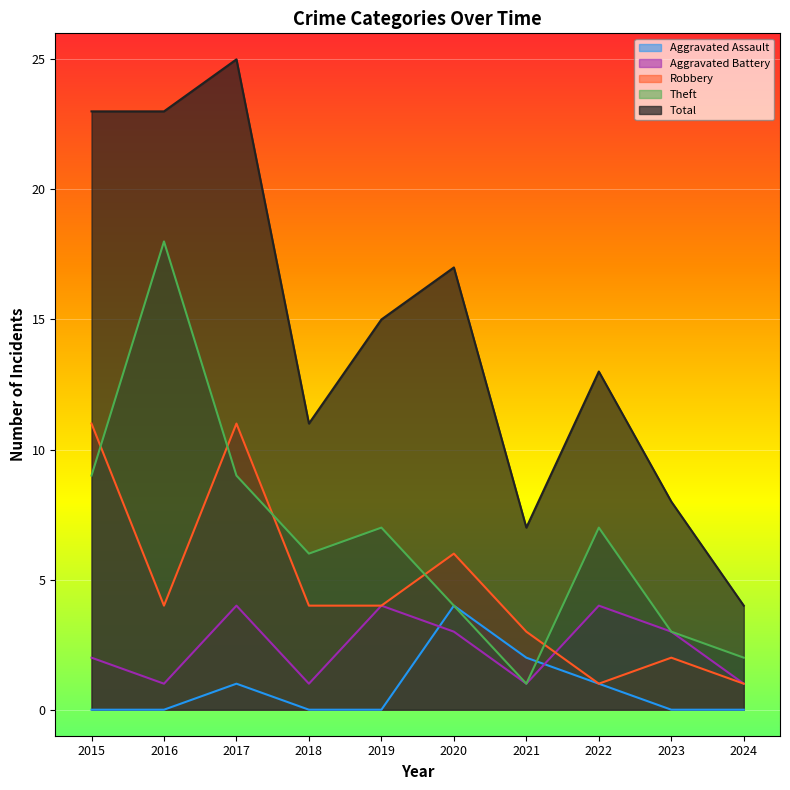

Reading left to right, list all the values displayed in this chart.

Aggravated Assault: 2015=0	2016=0	2017=1	2018=0	2019=0	2020=4	2021=2	2022=1	2023=0	2024=0
Aggravated Battery: 2015=2	2016=1	2017=4	2018=1	2019=4	2020=3	2021=1	2022=4	2023=3	2024=1
Robbery: 2015=11	2016=4	2017=11	2018=4	2019=4	2020=6	2021=3	2022=1	2023=2	2024=1
Theft: 2015=9	2016=18	2017=9	2018=6	2019=7	2020=4	2021=1	2022=7	2023=3	2024=2
Total: 2015=23	2016=23	2017=25	2018=11	2019=15	2020=17	2021=7	2022=13	2023=8	2024=4